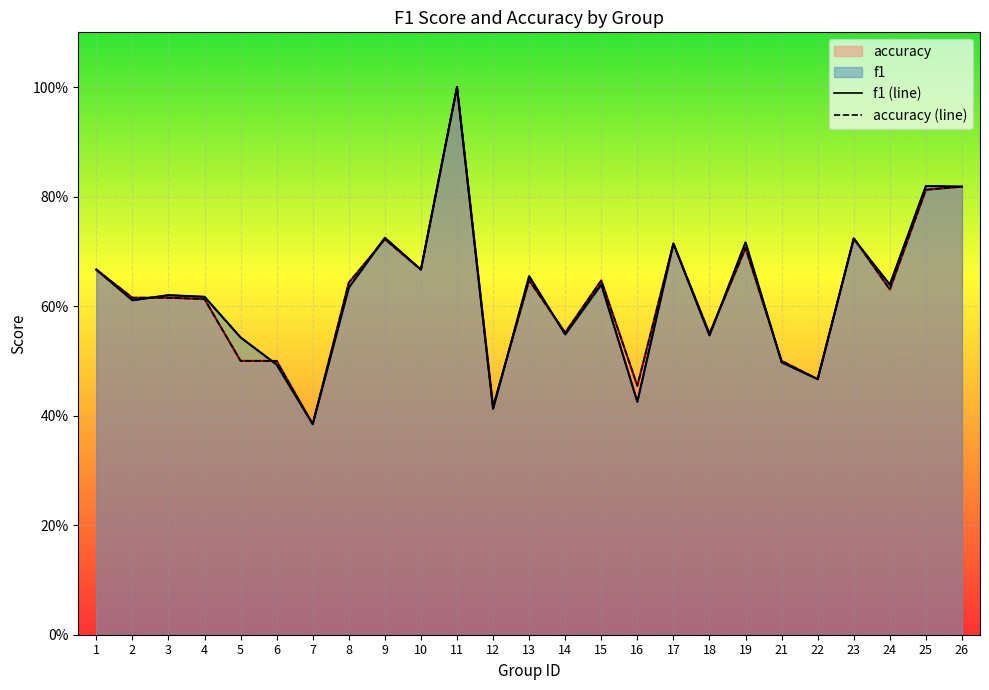

Reading left to right, extract all data points from this chart.

f1 (line): 0.7	0.6	0.6	0.6	0.5	0.5	0.4	0.6	0.7	0.7	1.0	0.4	0.7	0.5	0.6	0.4	0.7	0.5	0.7	0.5	0.5	0.7	0.6	0.8	0.8
accuracy (line): 0.7	0.6	0.6	0.6	0.5	0.5	0.4	0.6	0.7	0.7	1.0	0.4	0.6	0.6	0.6	0.5	0.7	0.6	0.7	0.5	0.5	0.7	0.6	0.8	0.8